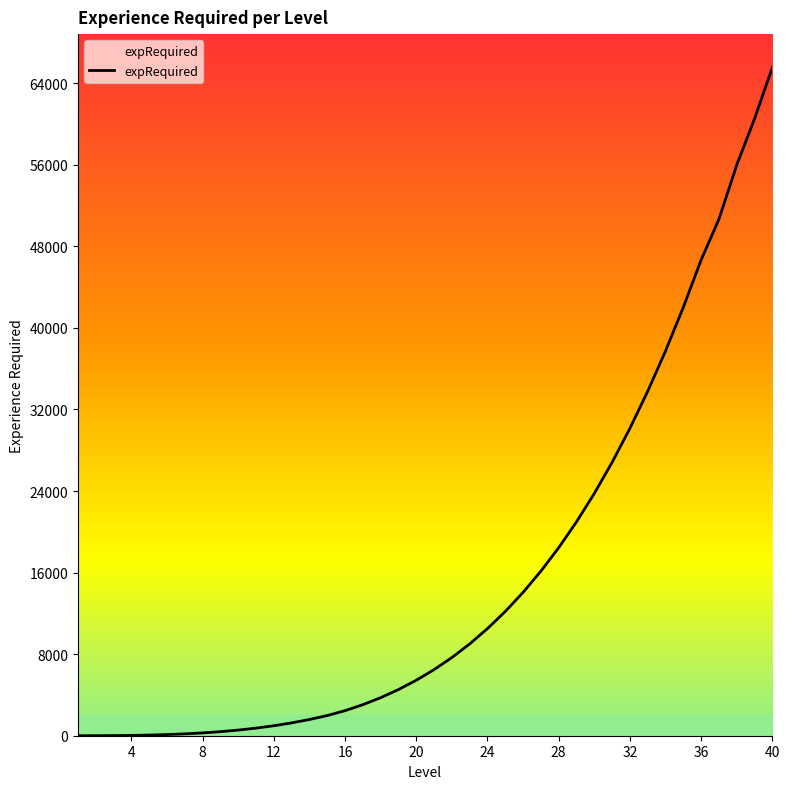

What is the greatest value displayed?

65536